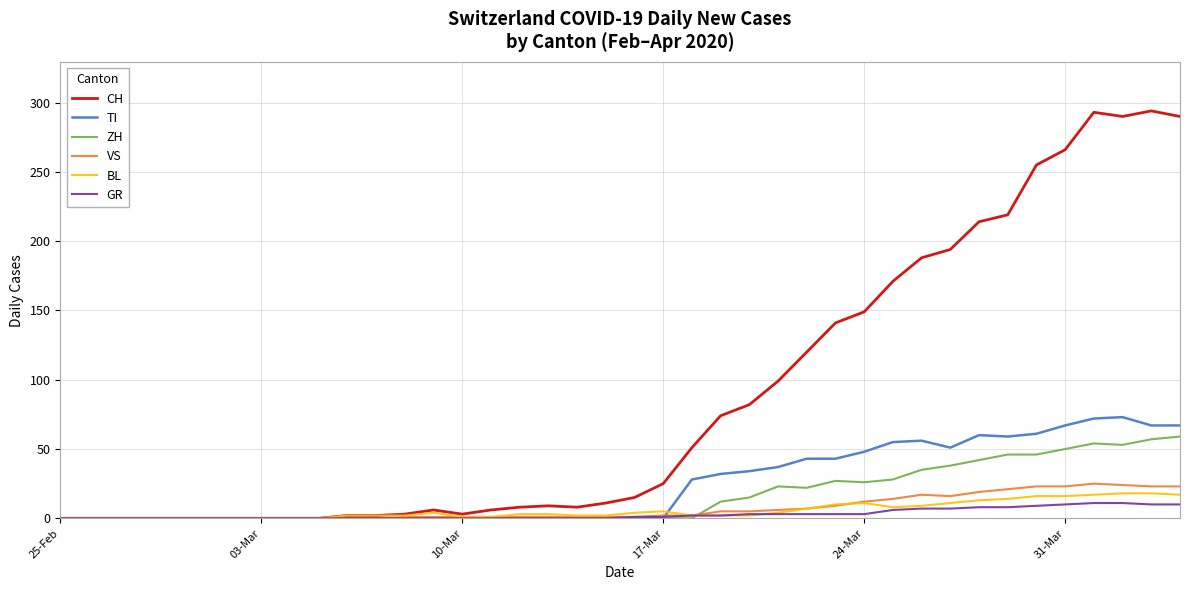

What is the difference between the second highest and second lowest values in the ZH series?

57